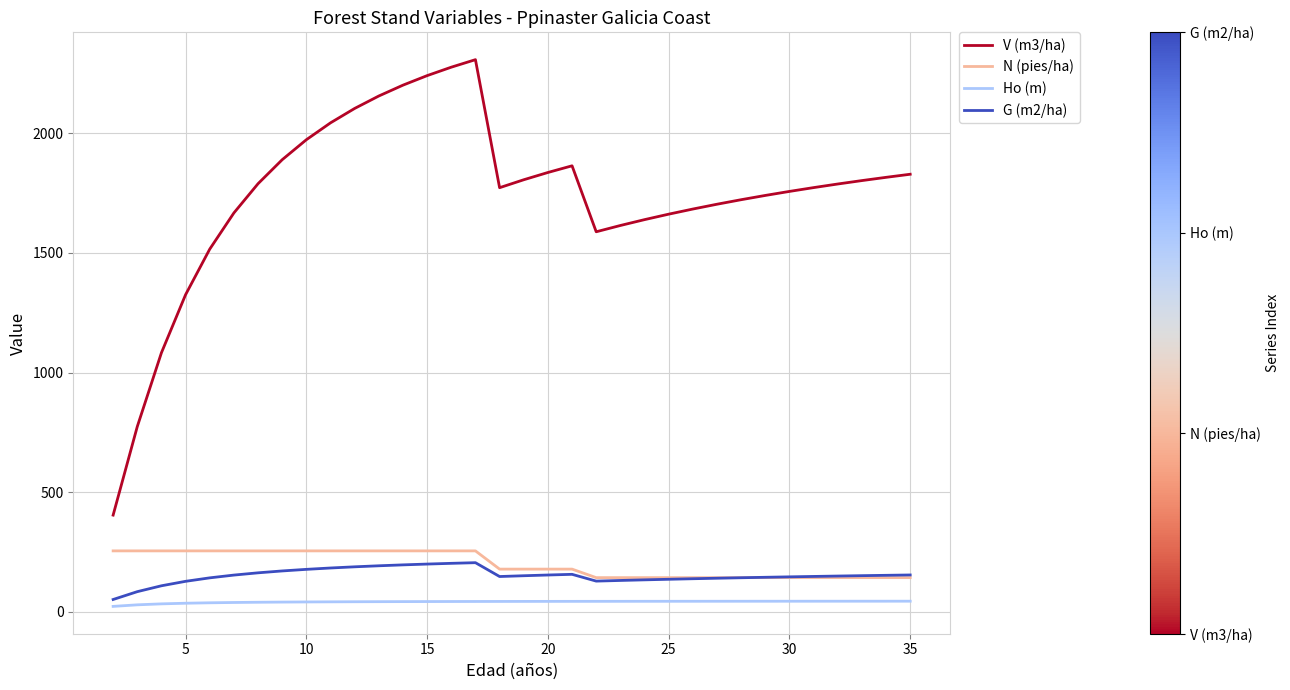

What is the maximum value for G (m2/ha)?

204.9